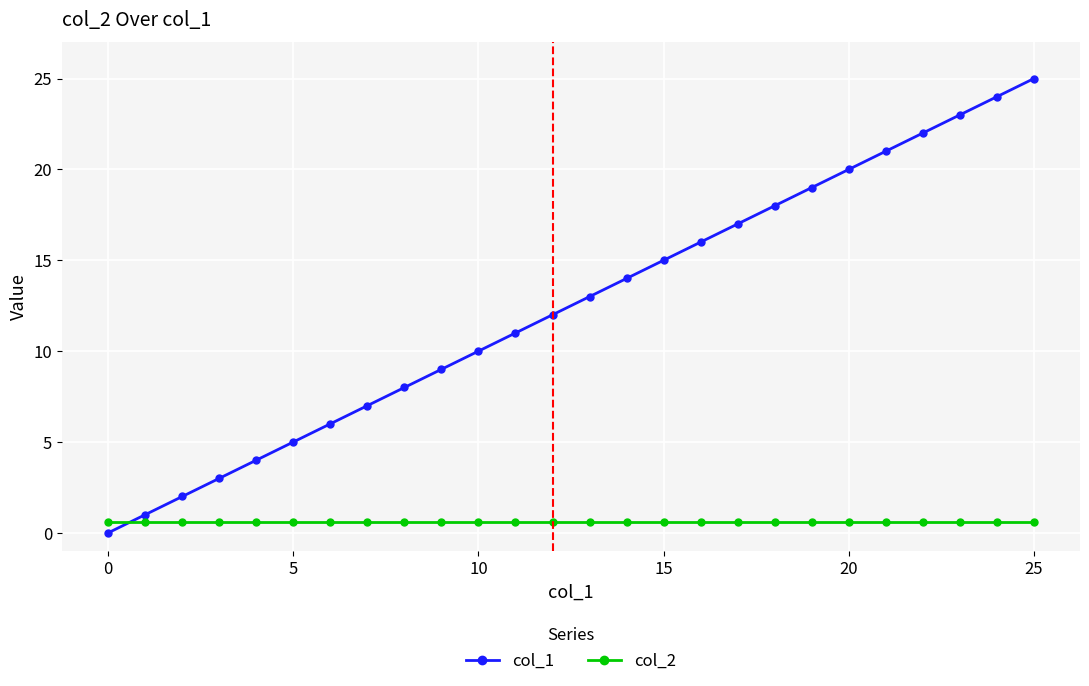

Which series has the largest total across all categories?

col_1